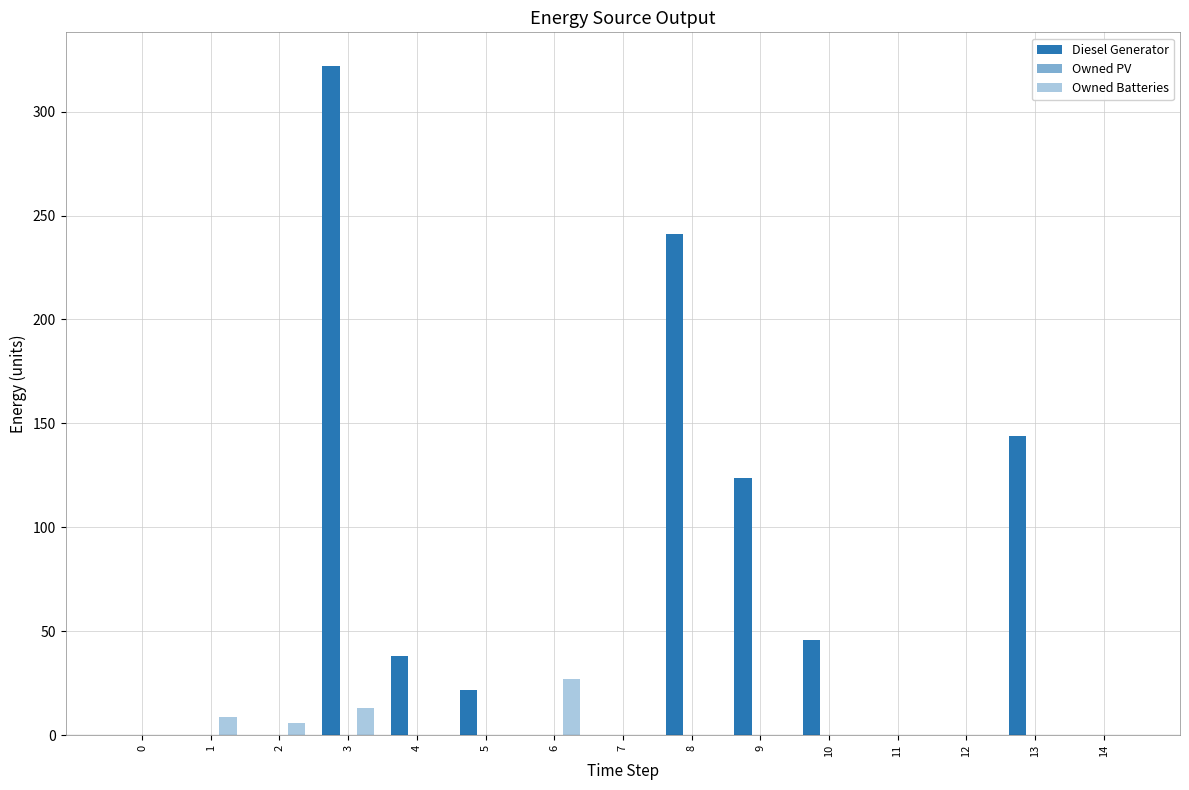

What is the difference between the maximum and second lowest values in the Owned Batteries series?

27